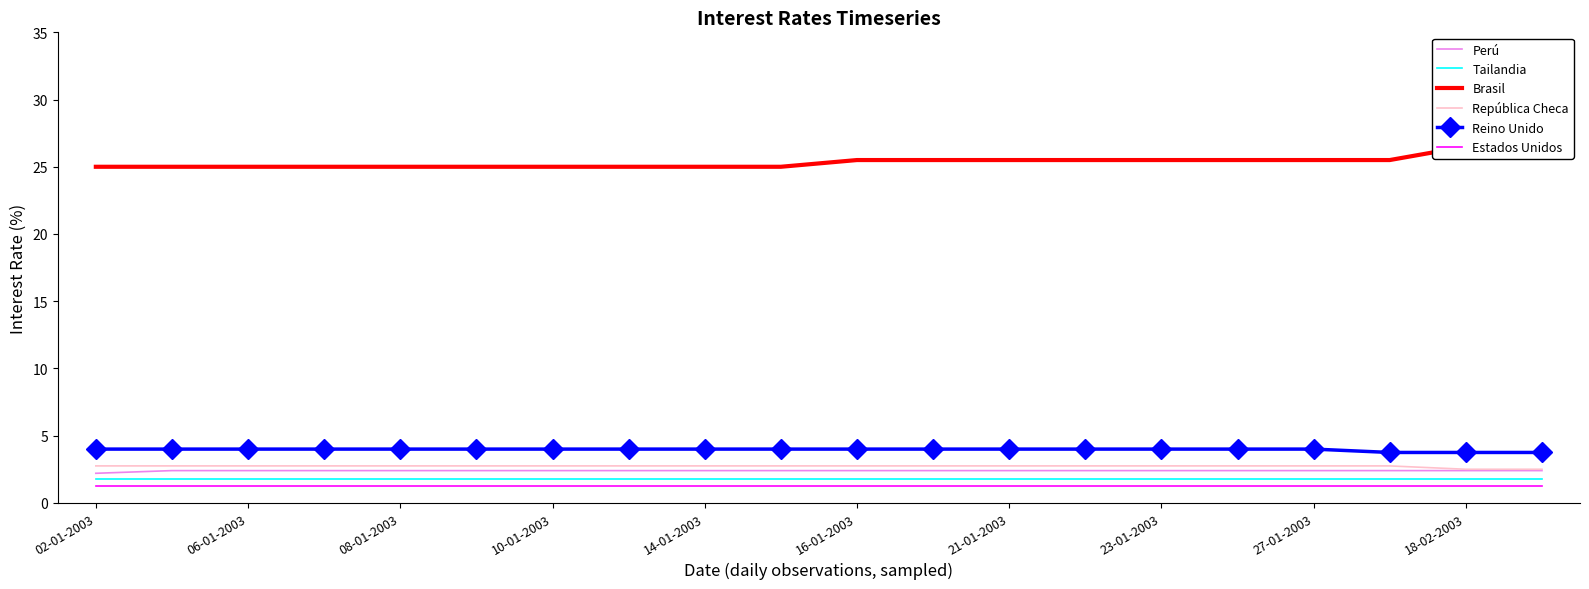

The value of Perú at 02-01-2003 is 2.2. True or false?

True